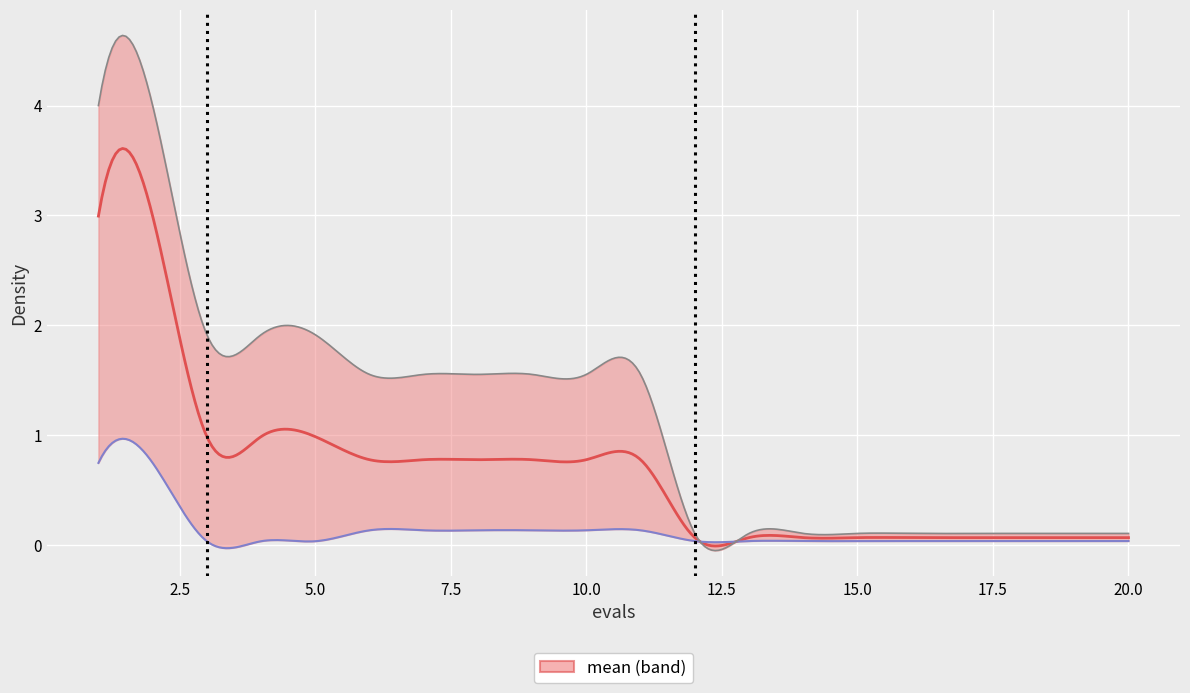

Which category has the lowest value across all series?

3